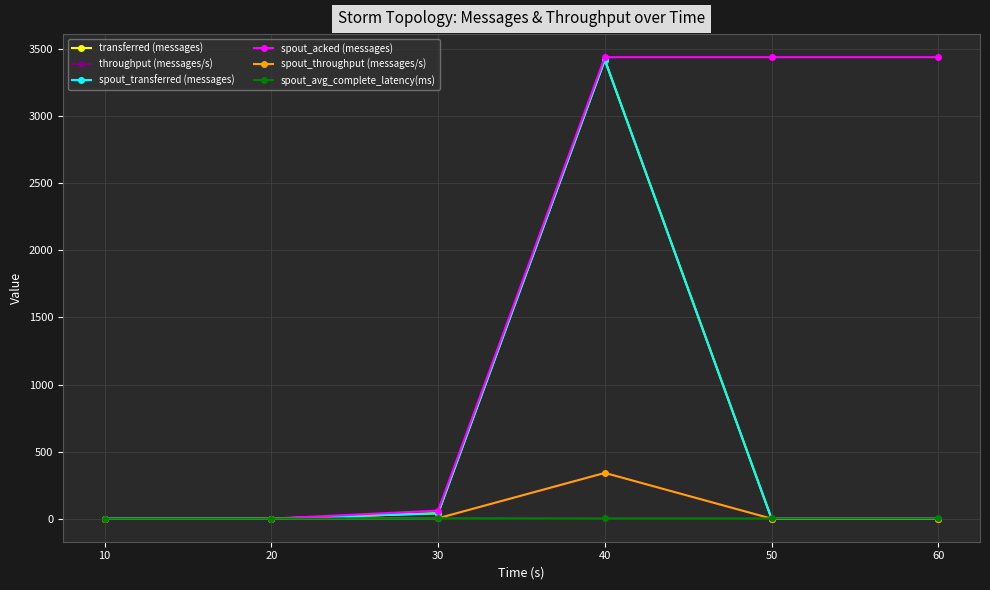

Reading right to left, transcribe all the data shown in this chart.

transferred (messages): 0.0	0.0	3420.0	40.0	0.0	0.0
throughput (messages/s): 0.0	0.0	341.0	3.0	0.0	0.0
spout_transferred (messages): 0.0	0.0	3420.0	40.0	0.0	0.0
spout_acked (messages): 3440.0	3440.0	3440.0	60.0	0.0	0.0
spout_throughput (messages/s): 0.0	0.0	341.0	3.0	0.0	0.0
spout_avg_complete_latency(ms): 1.9	1.9	1.9	3.7	0.0	0.0